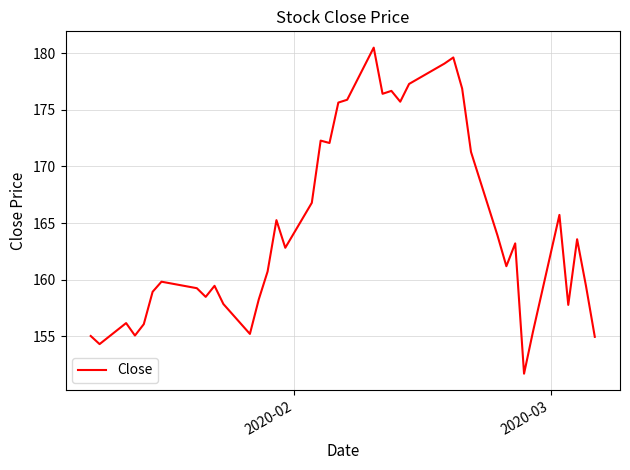

What is the minimum value shown in the chart?

151.7